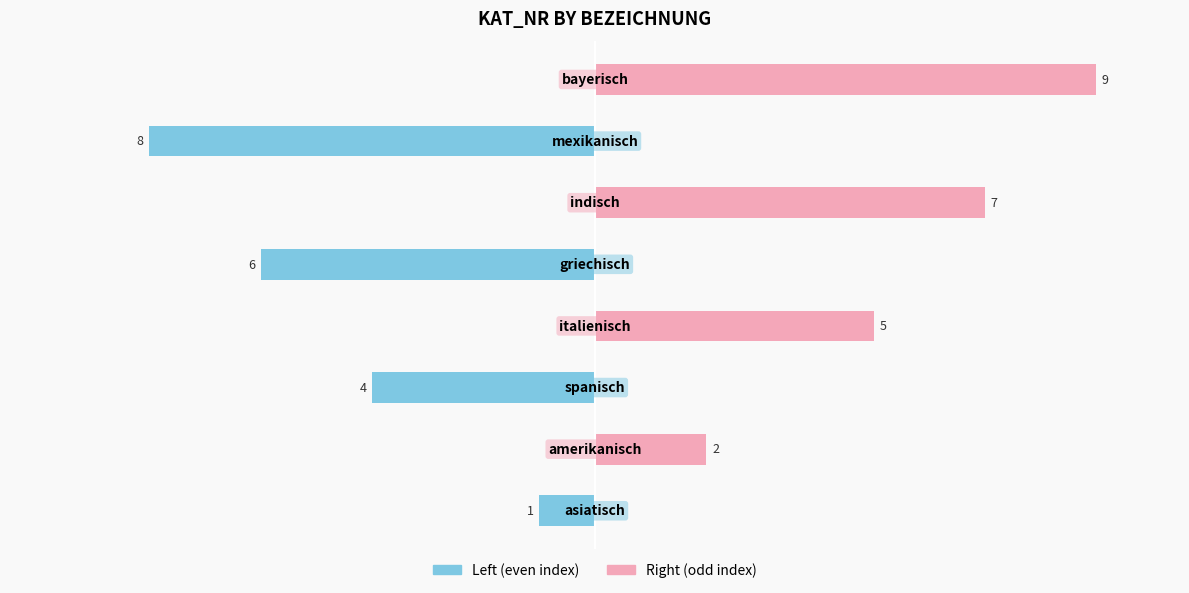

What is the average value of the Kat_NR (right) series?

3